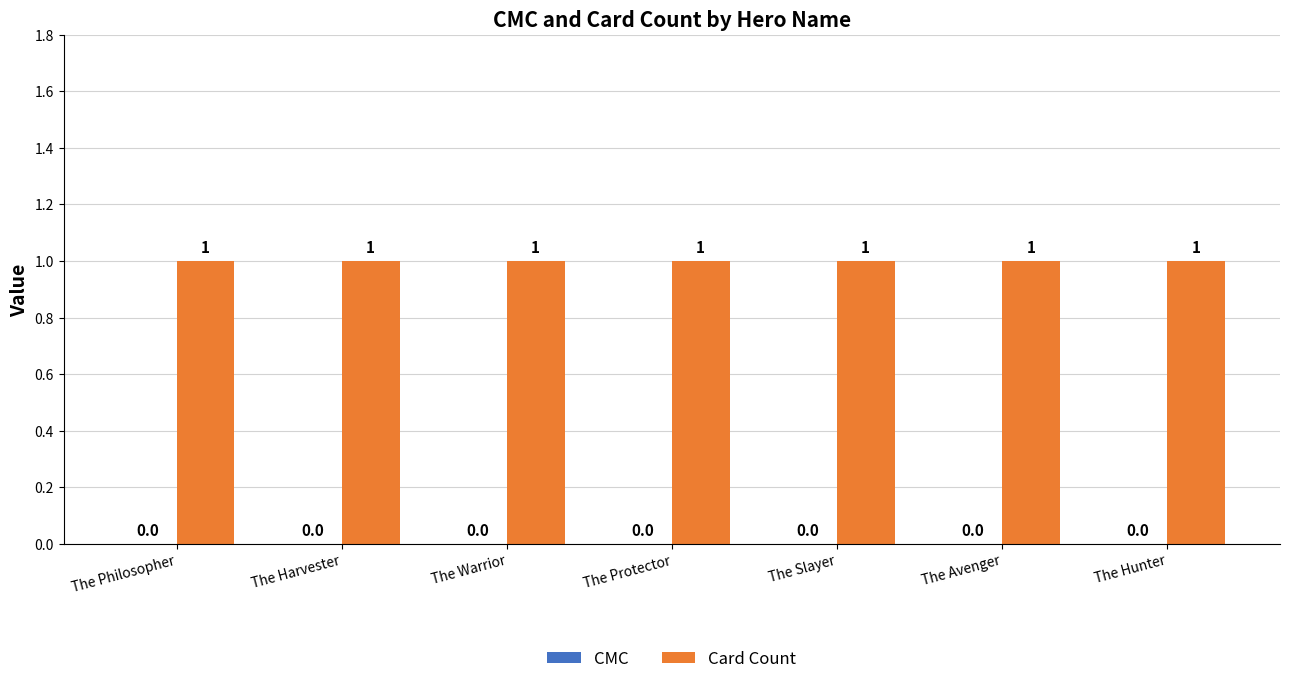

Reading left to right, extract all data points from this chart.

CMC: The Philosopher=0	The Harvester=0	The Warrior=0	The Protector=0	The Slayer=0	The Avenger=0	The Hunter=0
Card Count: The Philosopher=1	The Harvester=1	The Warrior=1	The Protector=1	The Slayer=1	The Avenger=1	The Hunter=1